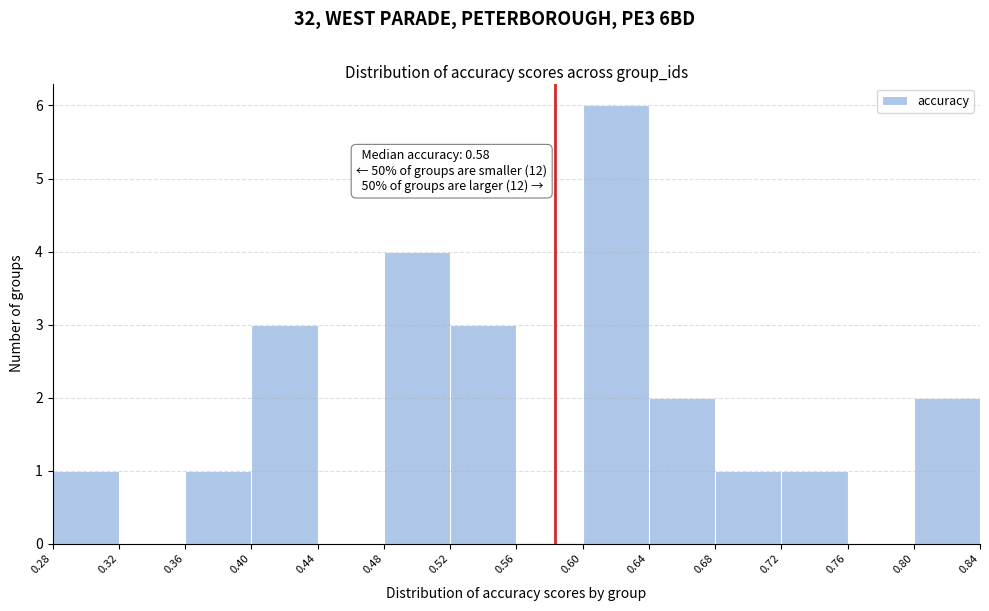

Over which range of the x-axis is the bar tallest?

0.60 to 0.64